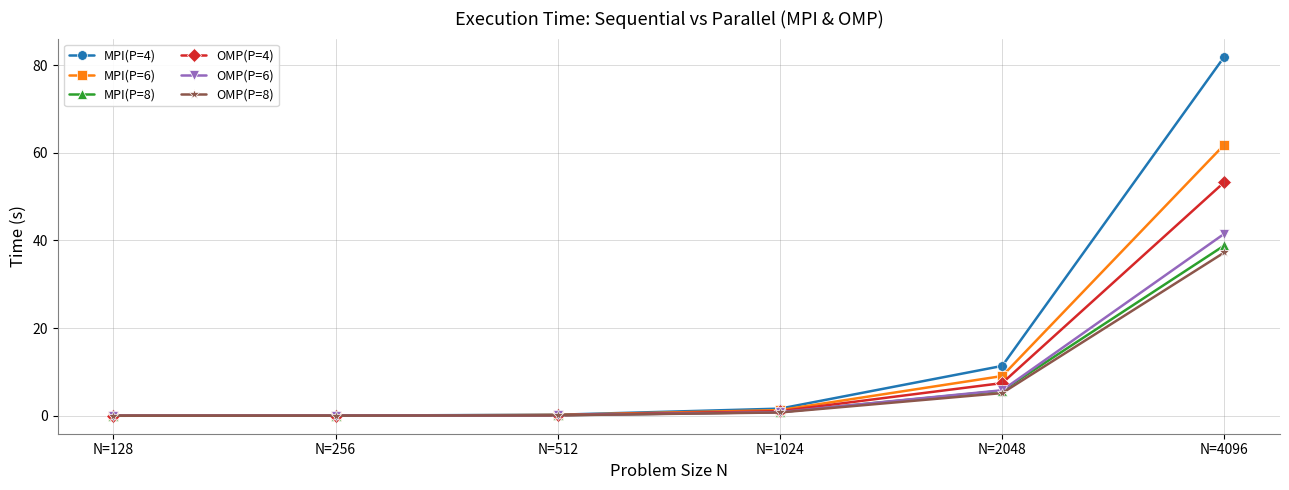

True or false: MPI(P=4) has more than 1 interior local peaks.

False